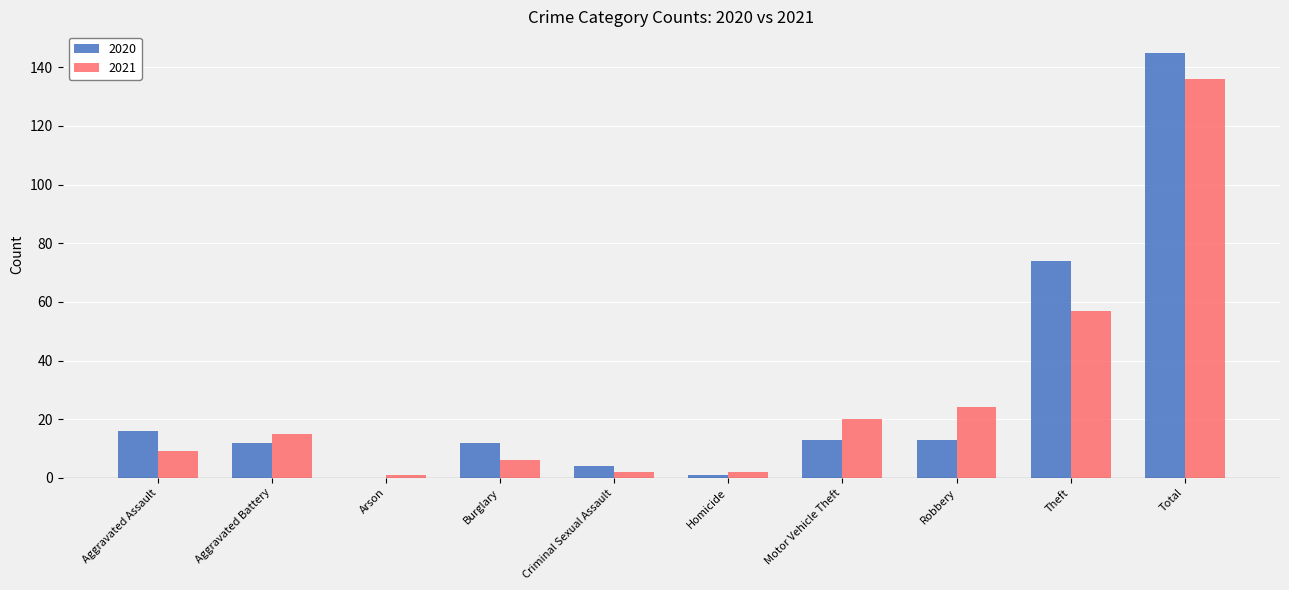

Which series has the largest range (max minus min)?

2020